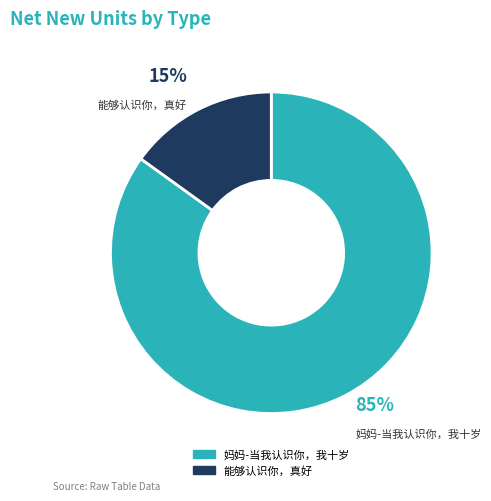

Which slice is the largest?

妈妈-当我认识你，我十岁